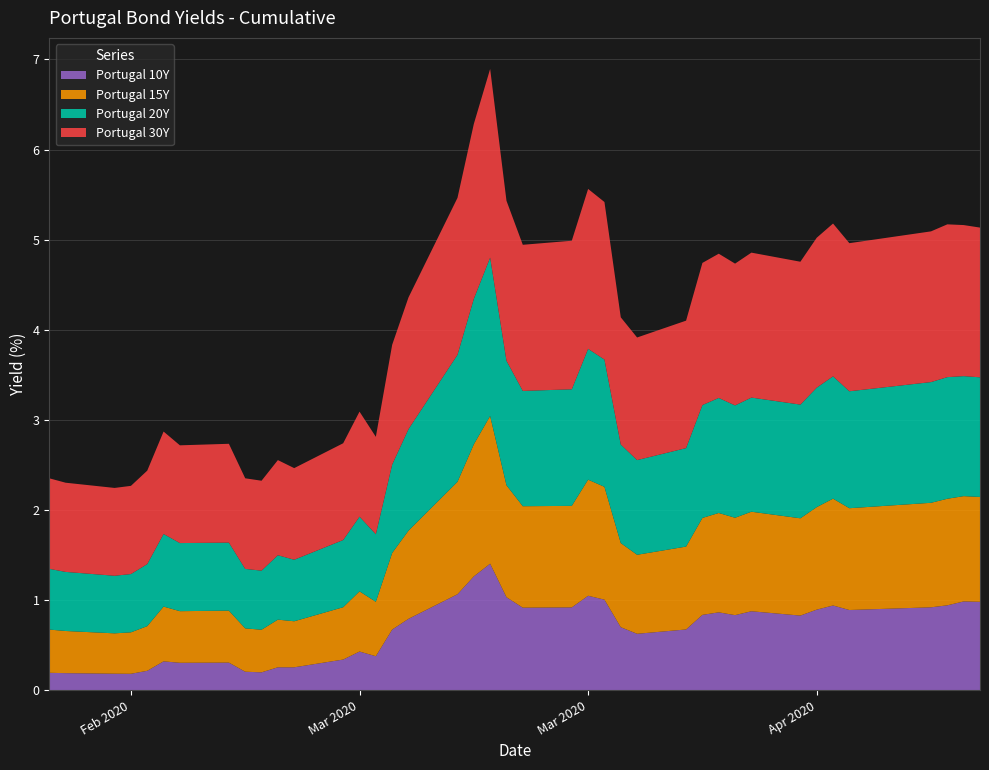

Reading left to right, transcribe all the data shown in this chart.

Portugal 30Y: 0=1.0	1=1.0	2=1.0	3=1.0	4=1.0	5=1.1	6=1.1	7=1.1	8=1.0	9=1.0	10=1.1	11=1.0	12=1.1	13=1.2	14=1.1	15=1.3	16=1.5	17=1.7	18=1.9	19=2.1	20=1.8	21=1.6	22=1.6	23=1.8	24=1.7	25=1.4	26=1.4	27=1.4	28=1.6	29=1.6	30=1.6	31=1.6	32=1.6	33=1.7	34=1.7	35=1.6	36=1.7	37=1.7	38=1.7	39=1.7
Portugal 20Y: 0=0.7	1=0.7	2=0.6	3=0.6	4=0.7	5=0.8	6=0.8	7=0.8	8=0.7	9=0.7	10=0.7	11=0.7	12=0.7	13=0.8	14=0.8	15=1.0	16=1.1	17=1.4	18=1.6	19=1.8	20=1.4	21=1.3	22=1.3	23=1.5	24=1.4	25=1.1	26=1.1	27=1.1	28=1.3	29=1.3	30=1.2	31=1.3	32=1.3	33=1.3	34=1.4	35=1.3	36=1.3	37=1.4	38=1.3	39=1.3
Portugal 15Y: 0=0.5	1=0.5	2=0.4	3=0.5	4=0.5	5=0.6	6=0.6	7=0.6	8=0.5	9=0.5	10=0.5	11=0.5	12=0.6	13=0.7	14=0.6	15=0.8	16=1.0	17=1.2	18=1.5	19=1.6	20=1.2	21=1.1	22=1.1	23=1.3	24=1.3	25=0.9	26=0.9	27=0.9	28=1.1	29=1.1	30=1.1	31=1.1	32=1.1	33=1.1	34=1.2	35=1.1	36=1.2	37=1.2	38=1.2	39=1.2
Portugal 10Y: 0=0.2	1=0.2	2=0.2	3=0.2	4=0.2	5=0.3	6=0.3	7=0.3	8=0.2	9=0.2	10=0.3	11=0.3	12=0.3	13=0.4	14=0.4	15=0.7	16=0.8	17=1.1	18=1.3	19=1.4	20=1.0	21=0.9	22=0.9	23=1.0	24=1.0	25=0.7	26=0.6	27=0.7	28=0.8	29=0.9	30=0.8	31=0.9	32=0.8	33=0.9	34=0.9	35=0.9	36=0.9	37=0.9	38=1.0	39=1.0